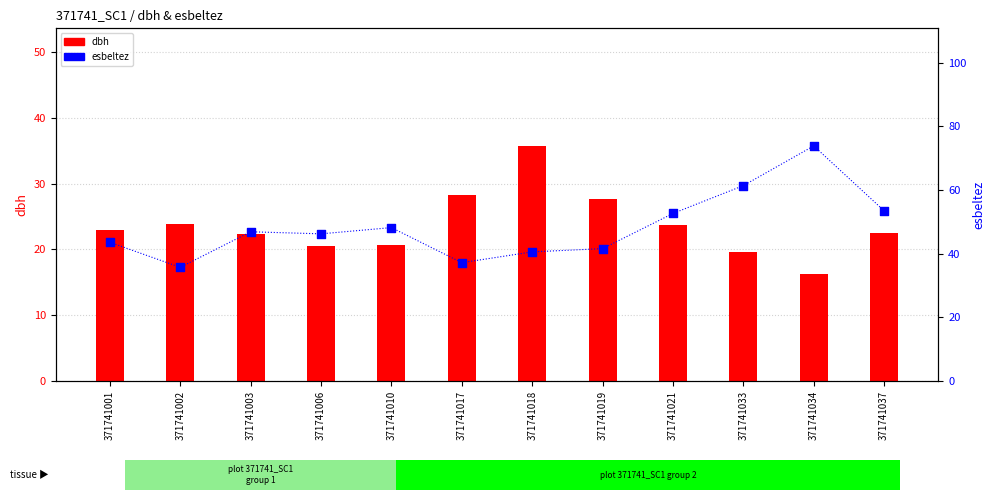

Which series has the widest spread of Y values?

esbeltez